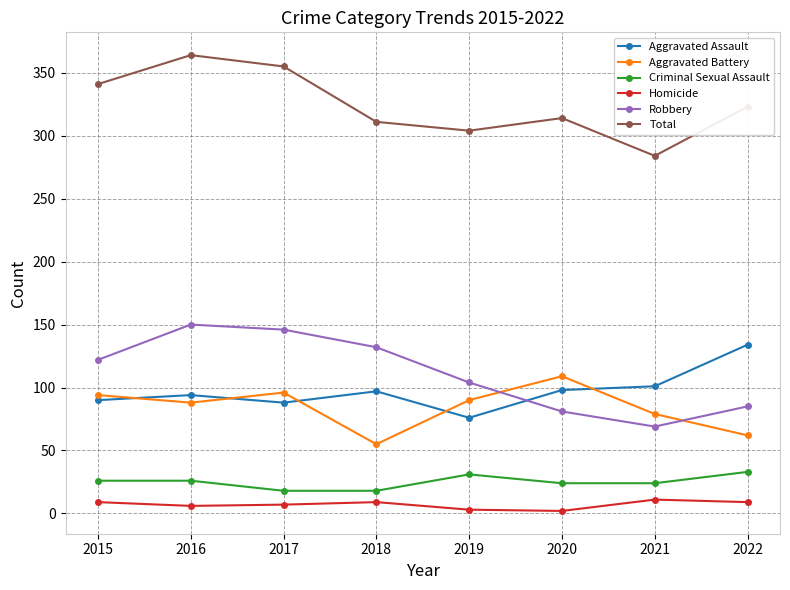

What is the maximum value shown in the chart?

364